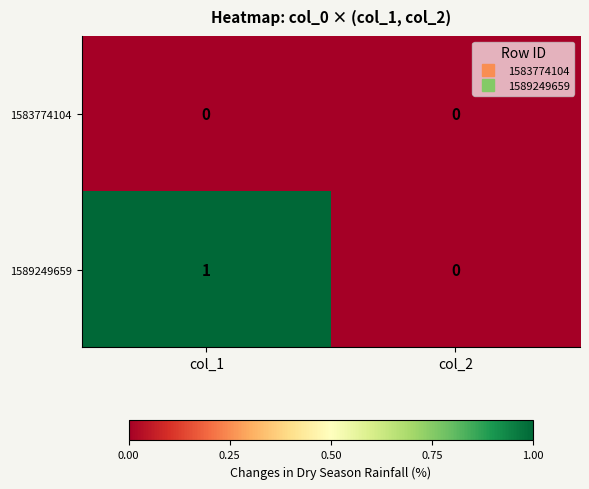

Rank the series by their average value, from highest to lowest.

1589249659, 1583774104